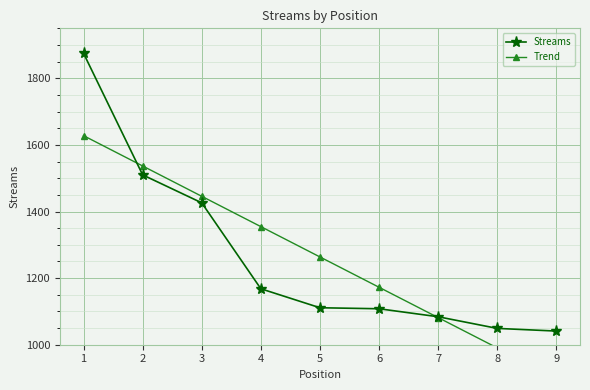

What is the sum of all Streams values?

11372